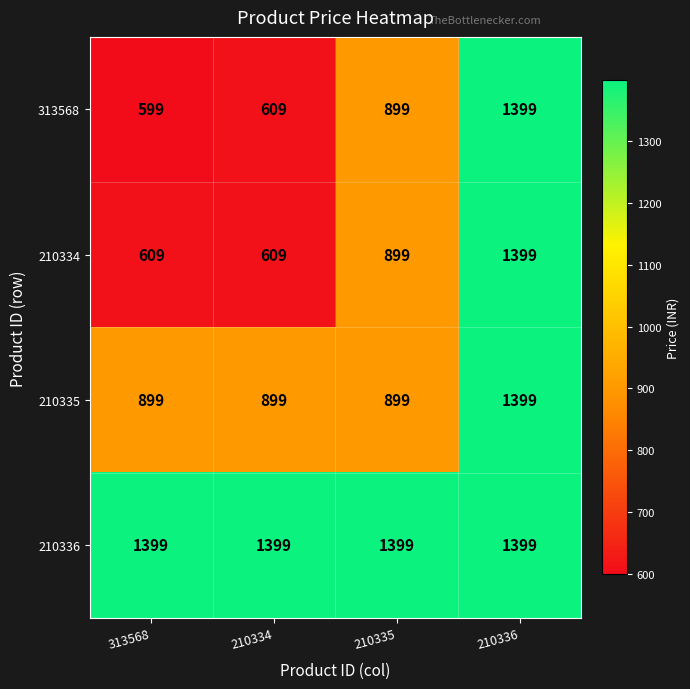

At 313568, list the series in order from smallest to largest.

313568, 210334, 210335, 210336